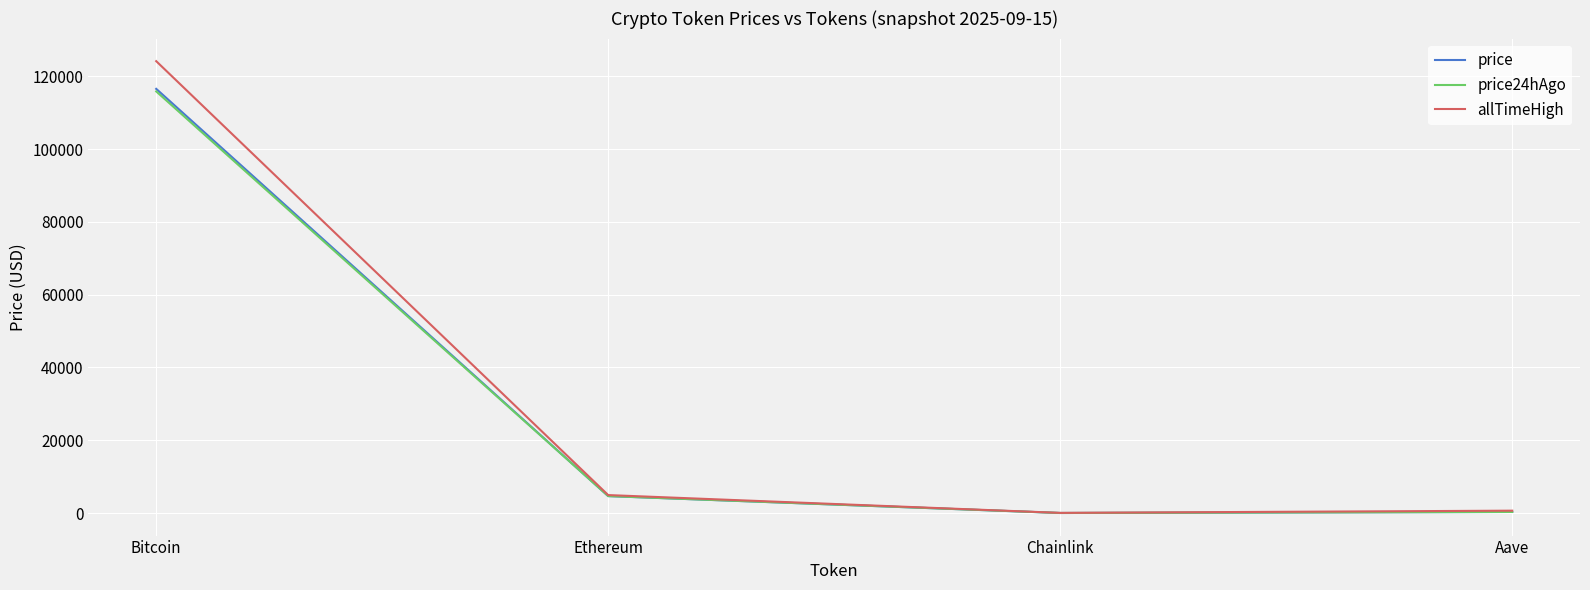

How many times do price24hAgo and price cross each other?

1